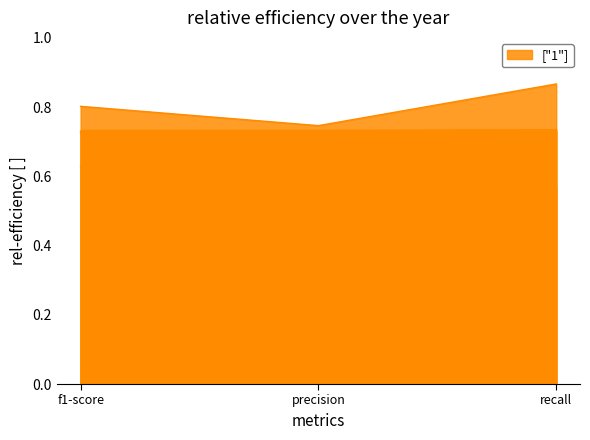

How many macro avg values are between 0 and 1?

3